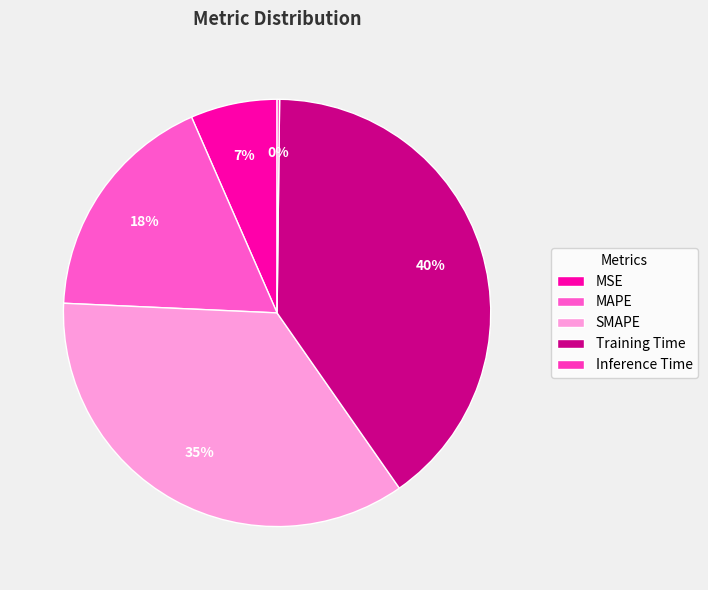

Which slice is the largest?

Training Time